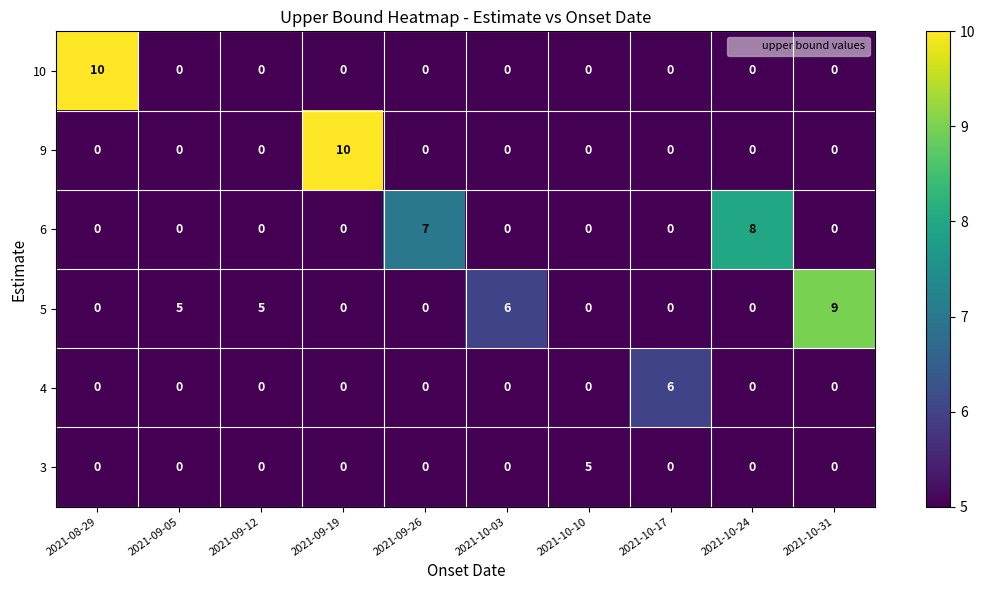

Between 2021-09-12 and 2021-10-31, which series saw the biggest shift?

5